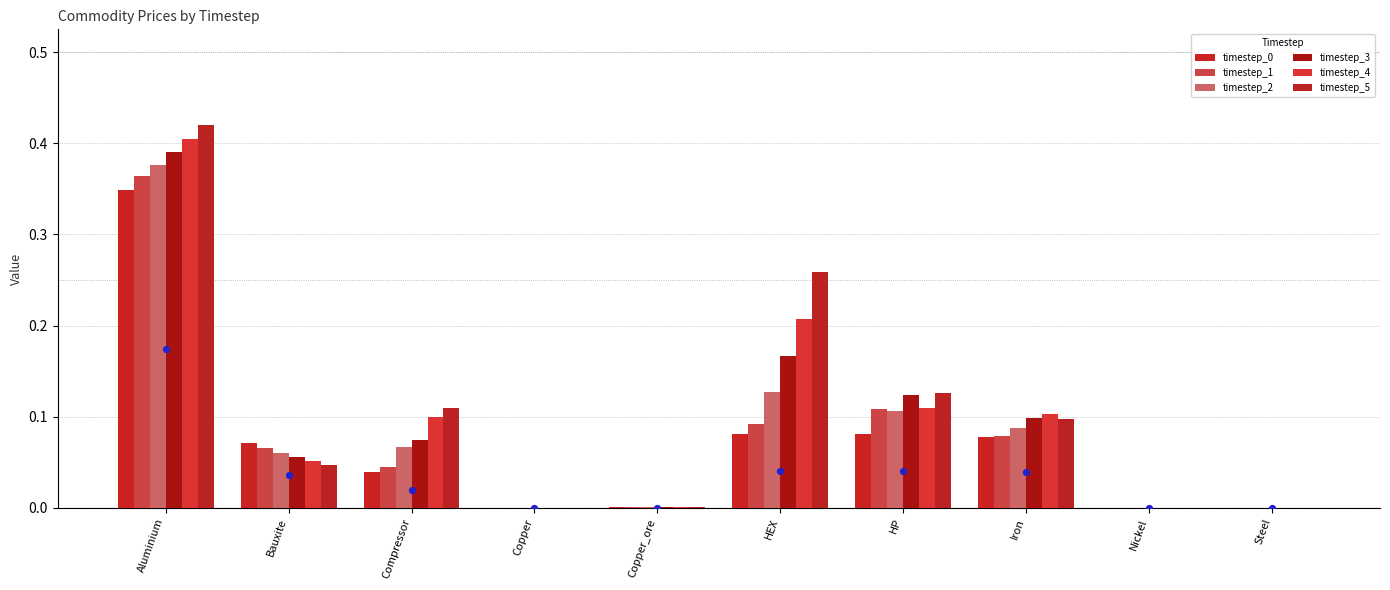

At which category is the sum across all series the highest?

Aluminium